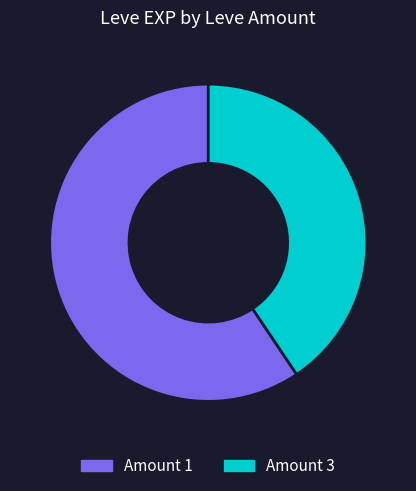

Rank the categories by value from lowest to highest.

Amount 3, Amount 1